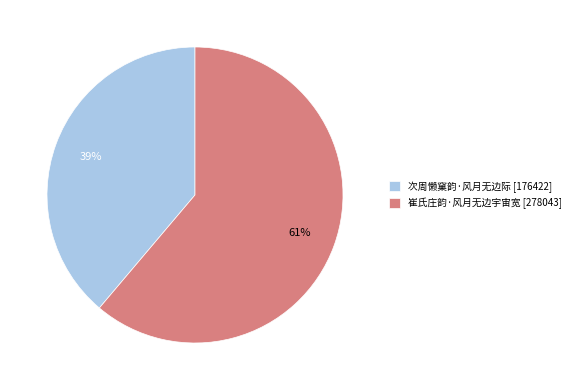

Count the number of slices in the pie.

2